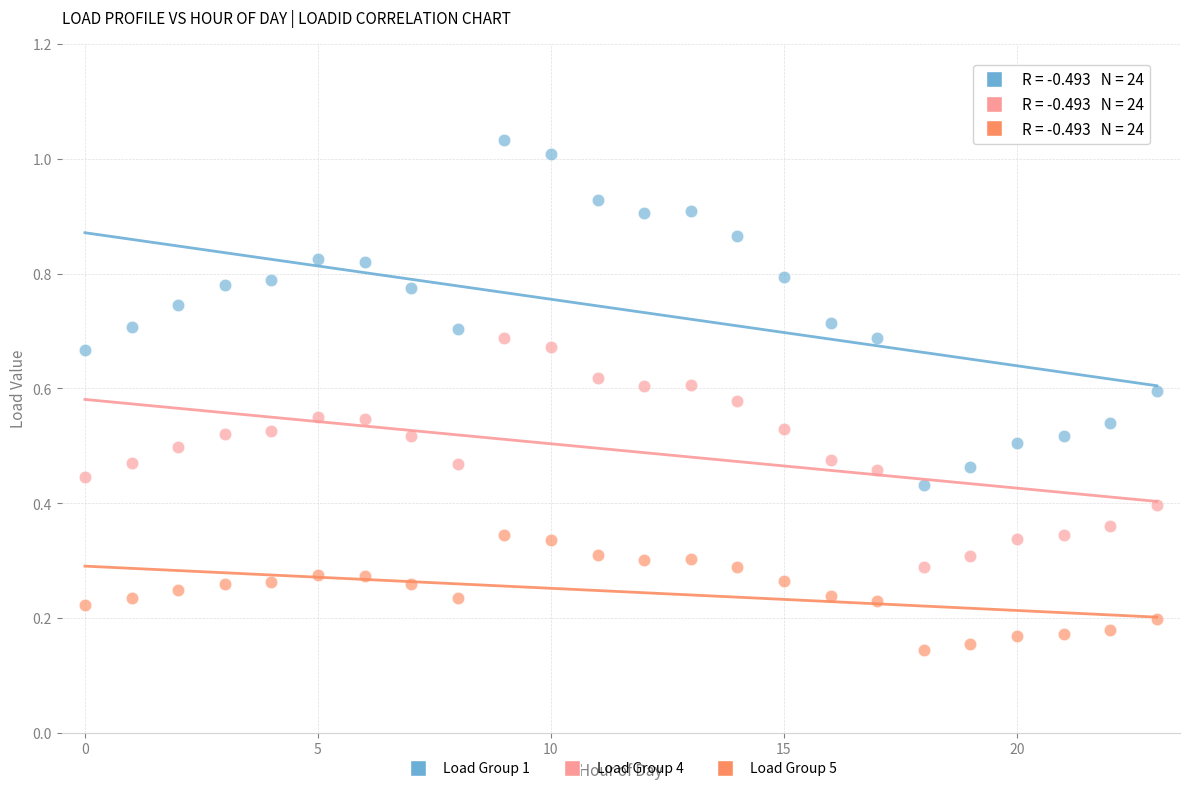

Which series reaches the maximum Y coordinate?

Load Group 1